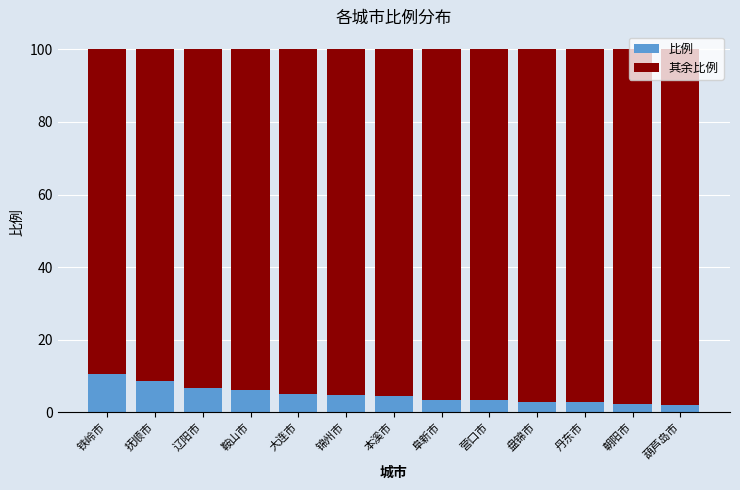

What are all the series names shown in the legend?

比例, 其余比例